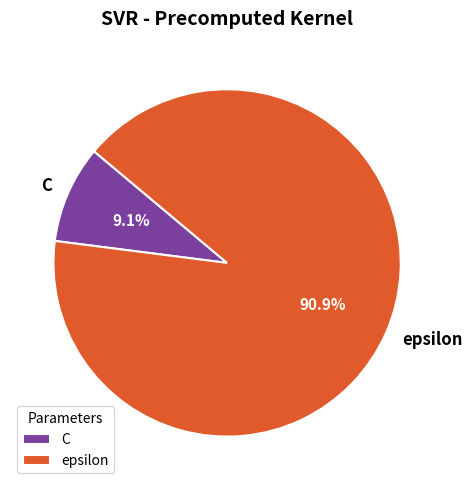

Does any single category account for the majority?

Yes